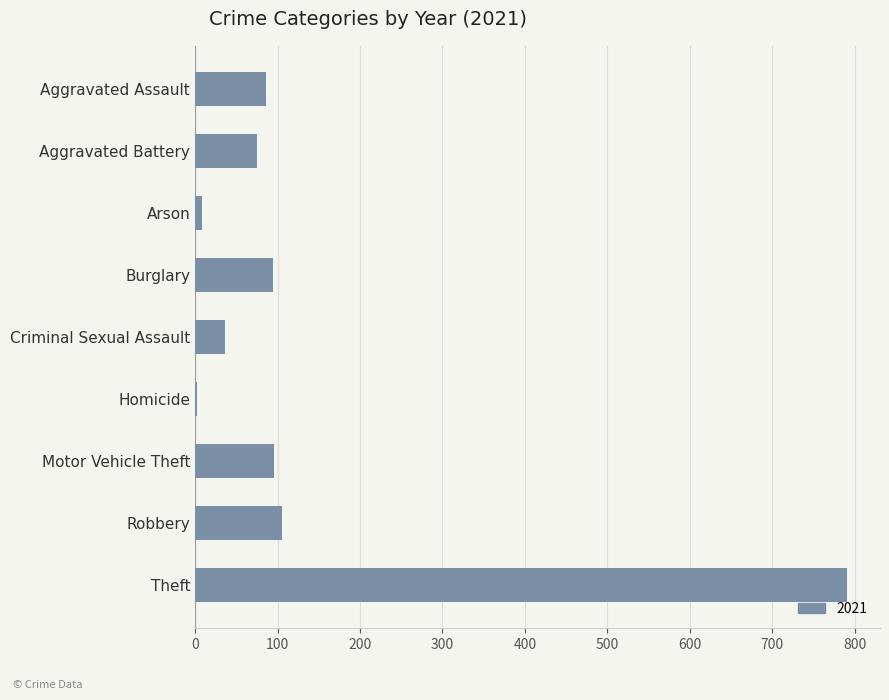

The chart shows a value of 95 at Burglary. True or false?

True